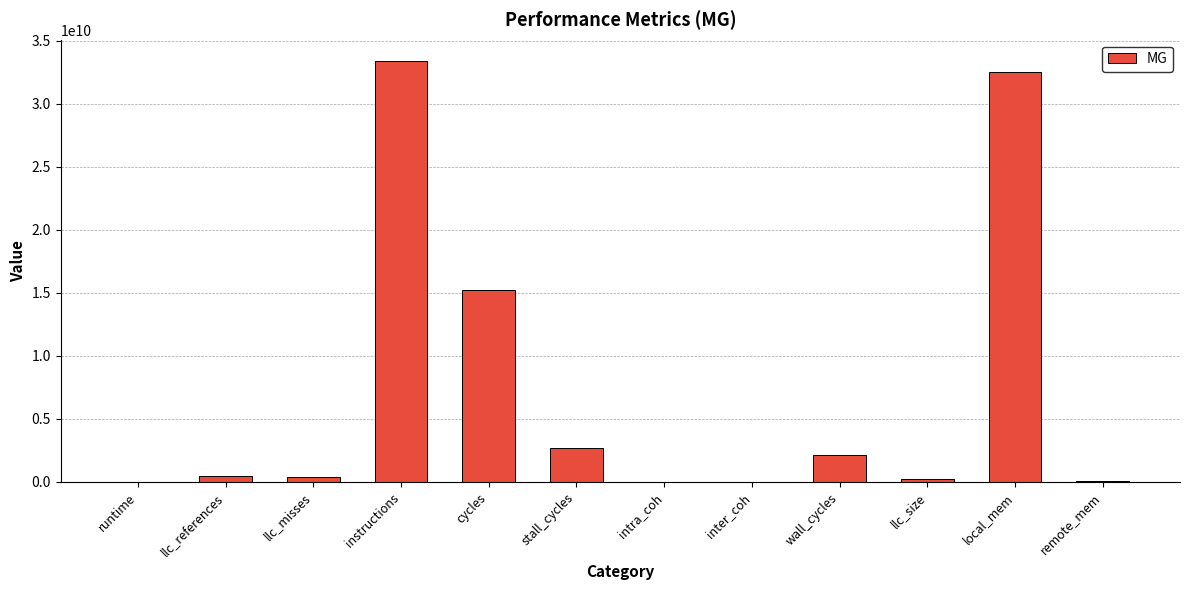

At which label is the value closest to 16697566007?

cycles